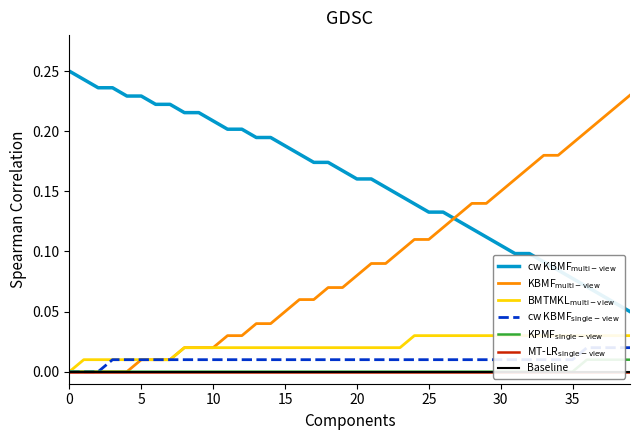

How many data points does each series have?

40